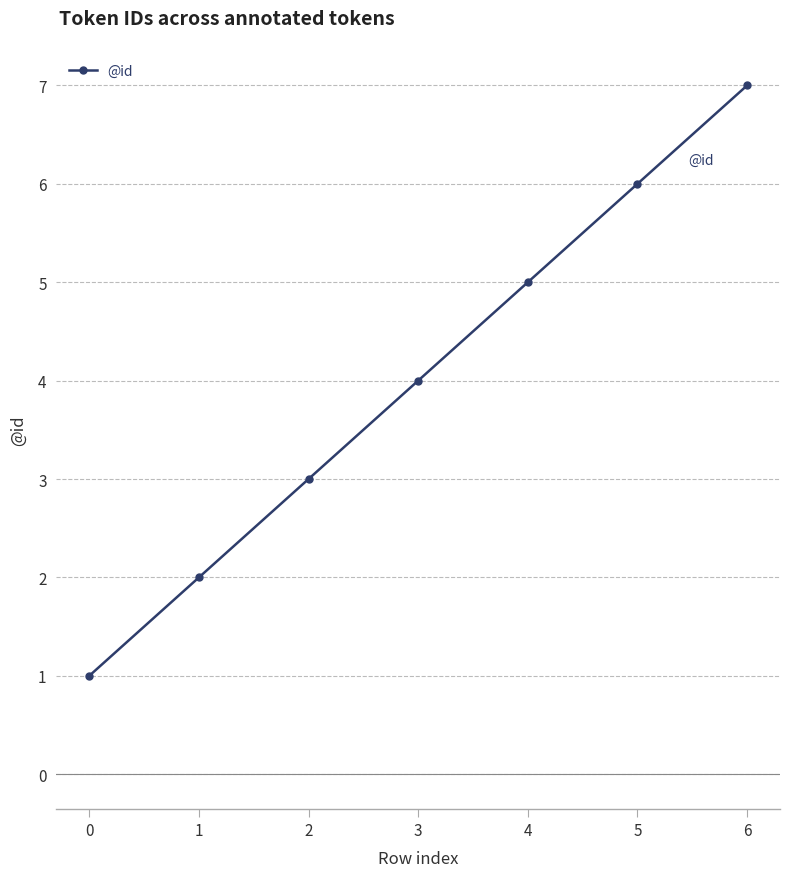

Which has a higher value, 2 or 4?

4